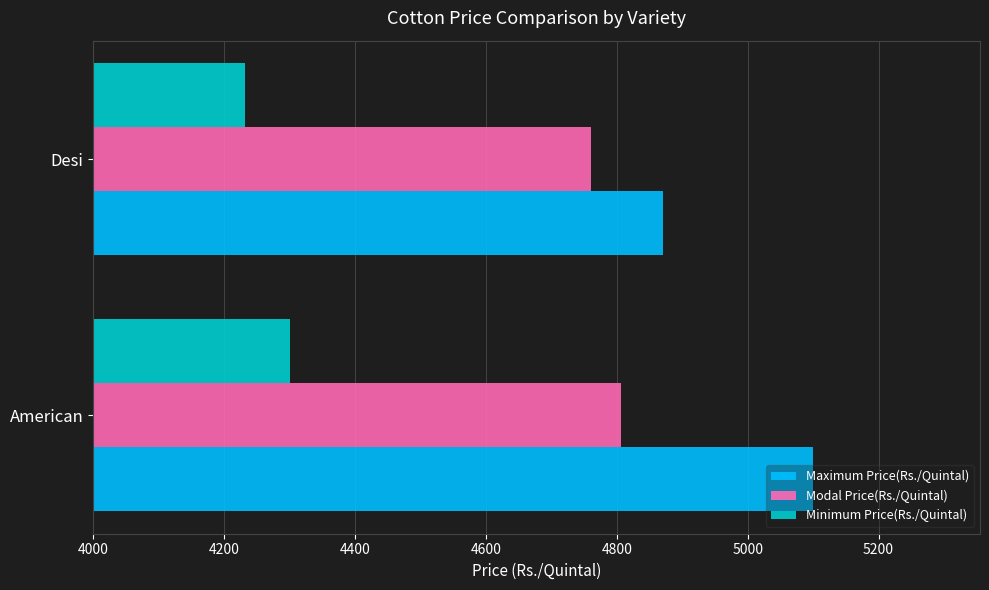

What is the difference between the highest and lowest values at Desi?

639